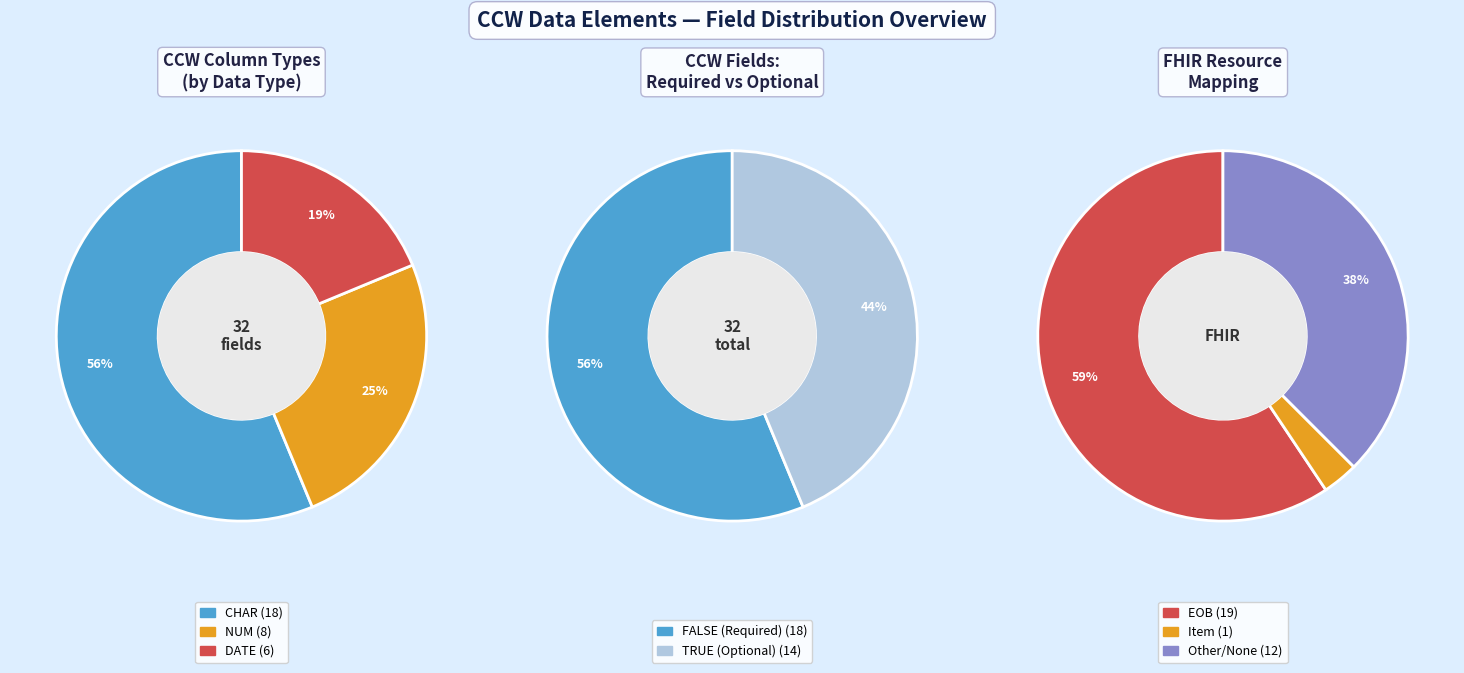

True or false: CHAR accounts for 9% of the total.

False